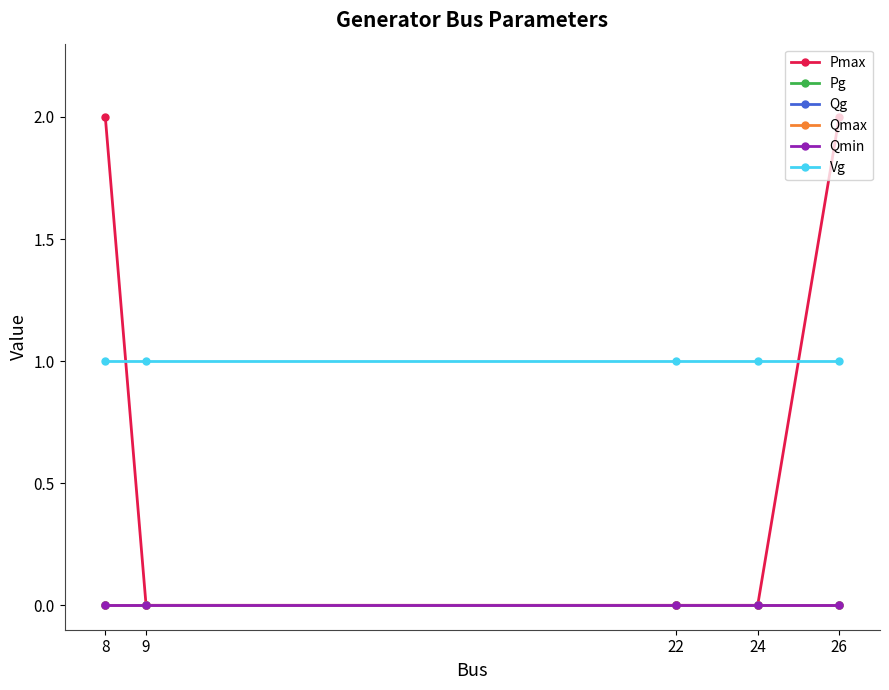

At which category does the chart reach its minimum across all series?

9